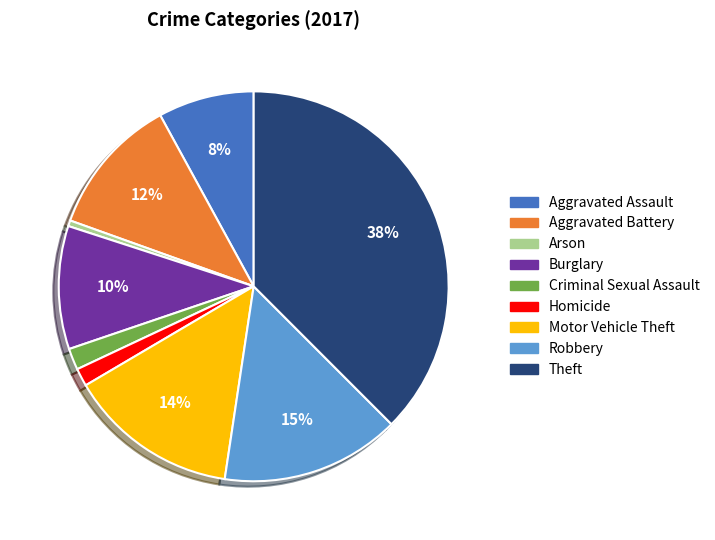

What is the smallest slice in the pie chart?

Arson